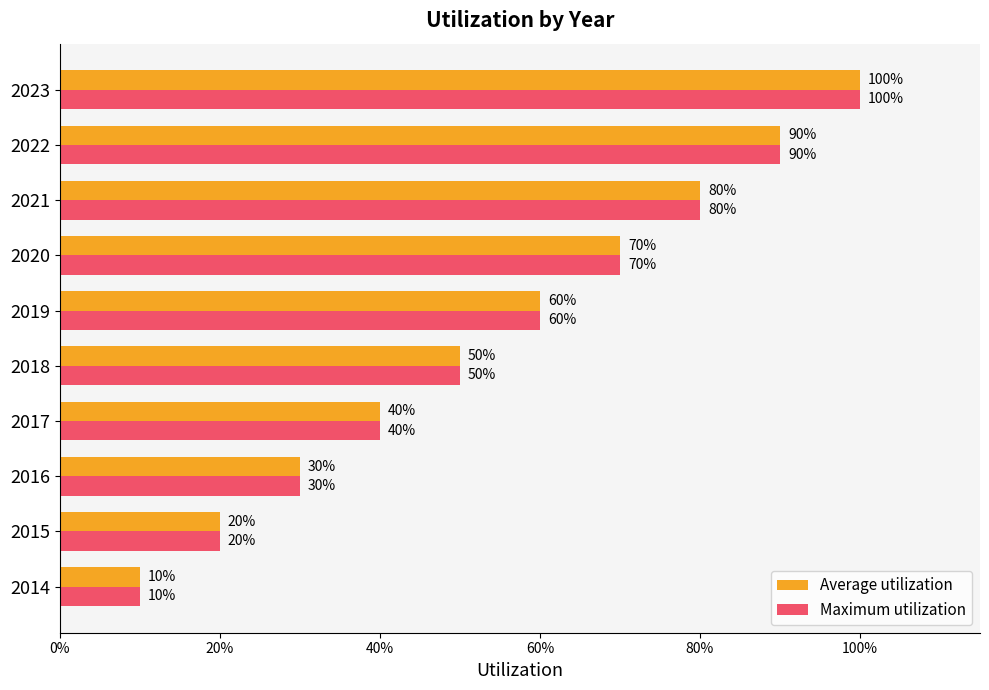

What are all the series names shown in the legend?

Average utilization, Maximum utilization